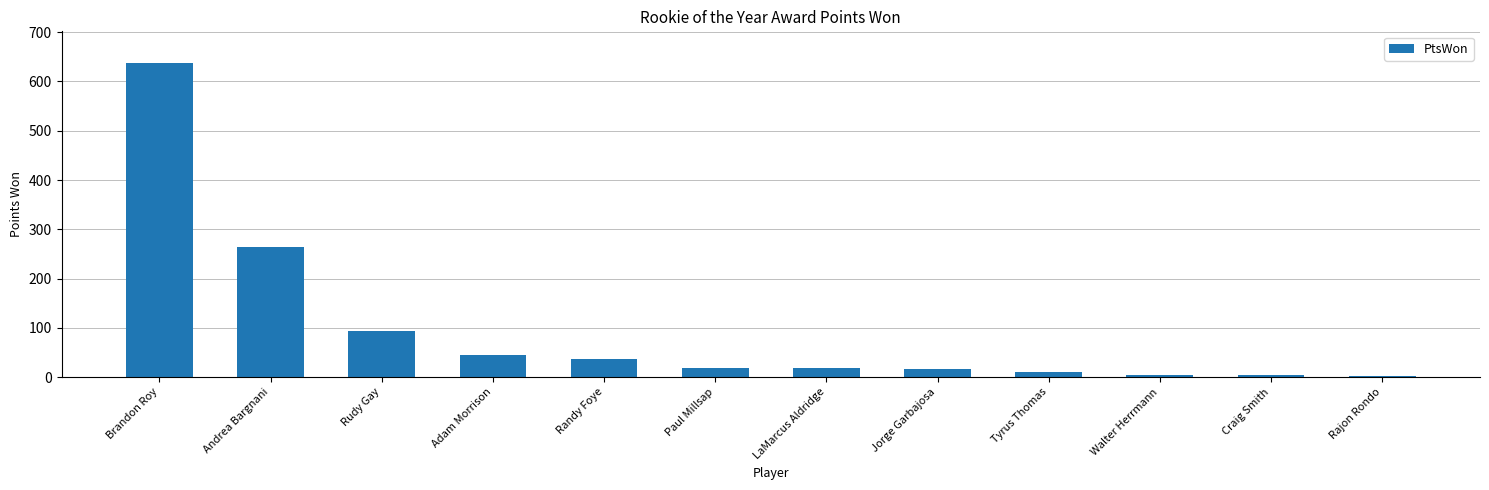

What is the approximate value at Adam Morrison?

44